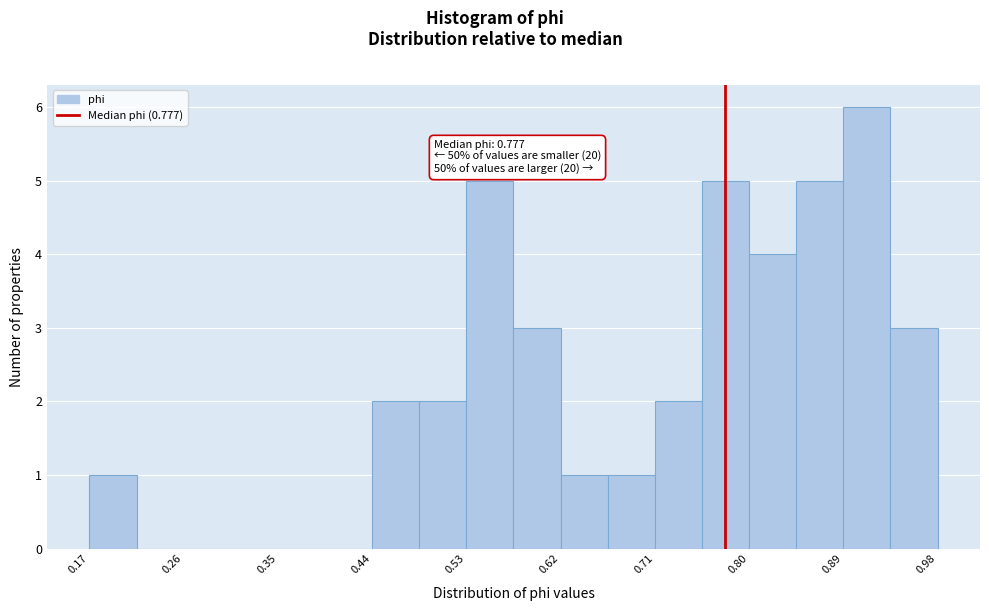

Which range on the x-axis has the tallest bar?

0.89 to 0.94